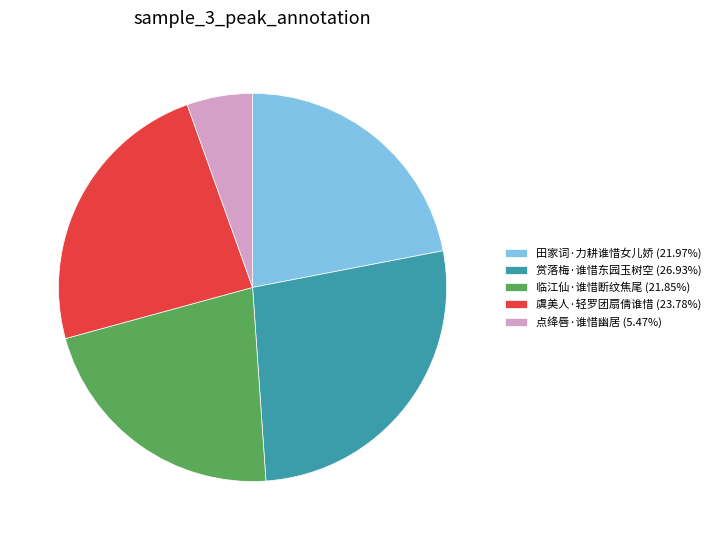

Which category has the biggest portion of the pie?

赏落梅·谁惜东园玉树空